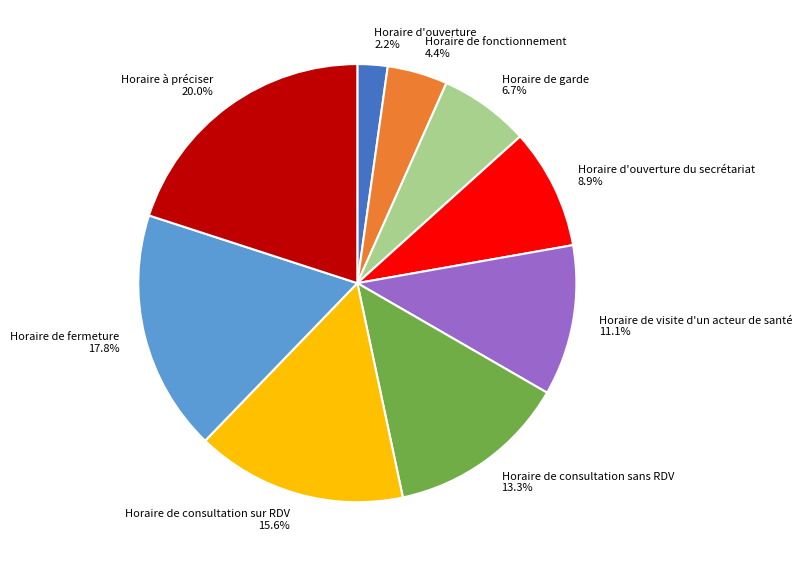

To the nearest percent, what is the difference between the largest and smallest slice percentages?

18%